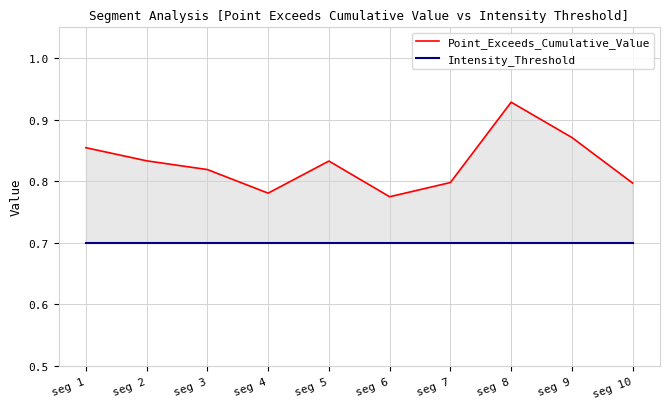

Between seg 7 and seg 5, which is larger?

seg 5